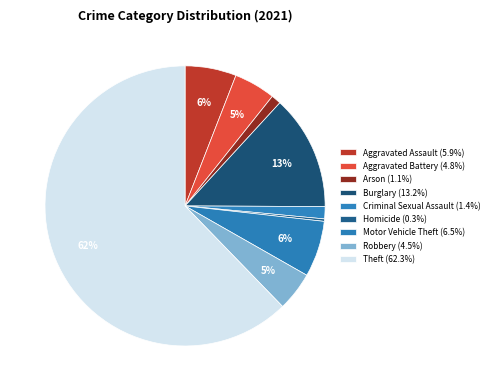

Is Aggravated Assault the majority of the pie?

No